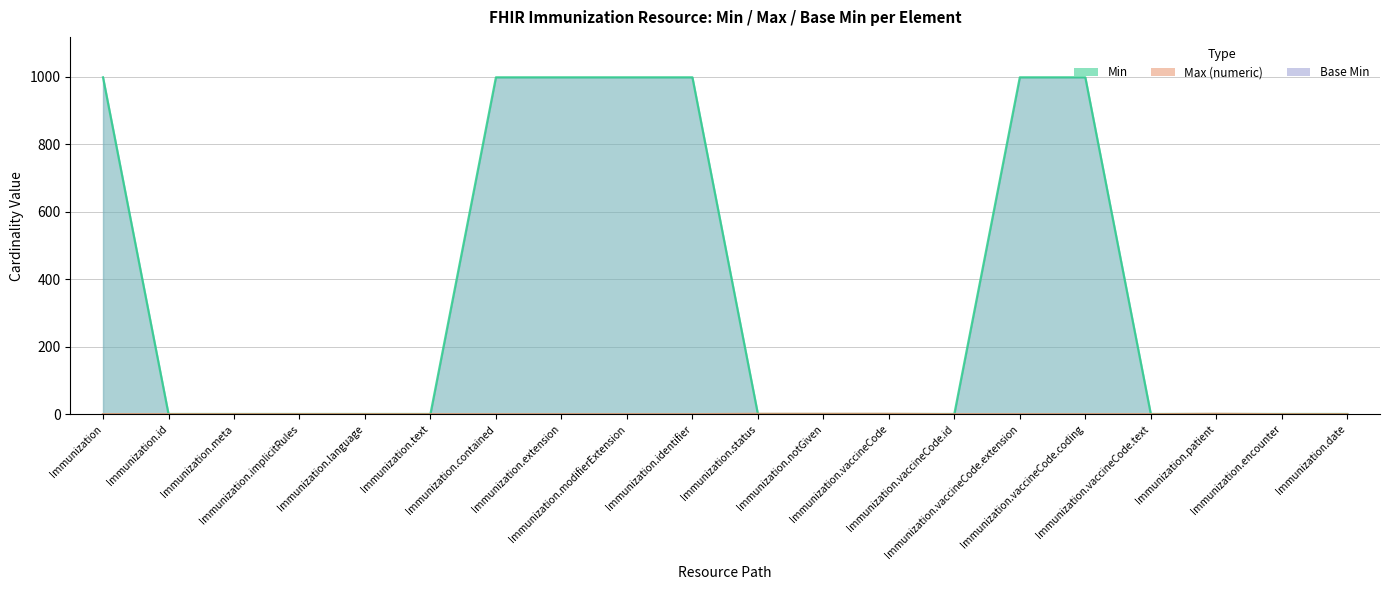

How many data points are above 0?

4